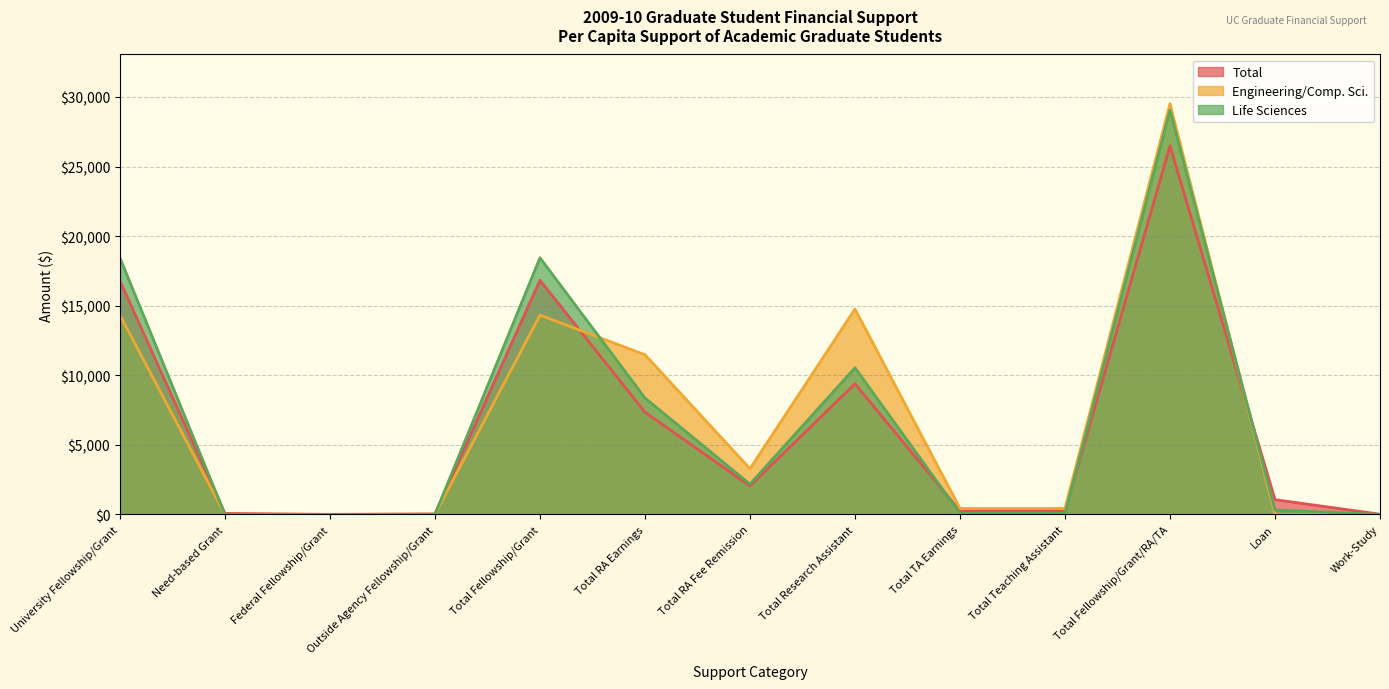

Where does the Total series first go above 1060?

University Fellowship/Grant